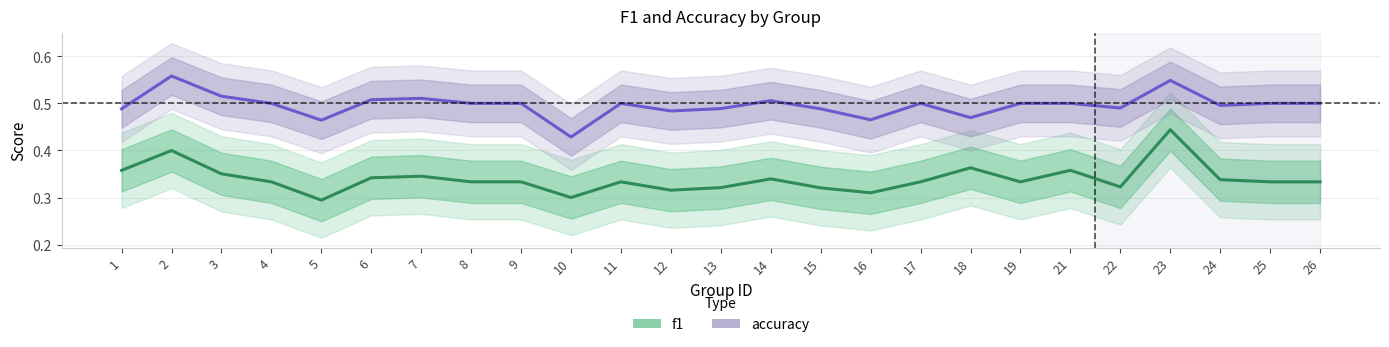

In accuracy, how many points are lower than both neighbors (excluding endpoints)?

7